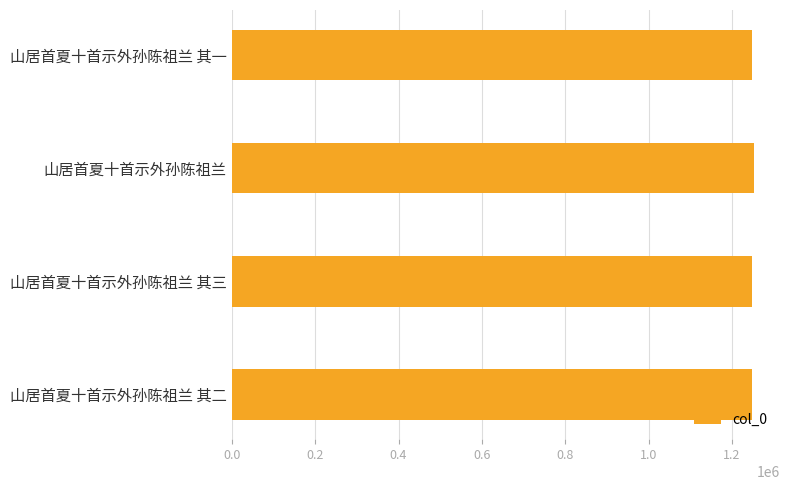

Read the value at 山居首夏十首示外孙陈祖兰 其二.

1248647